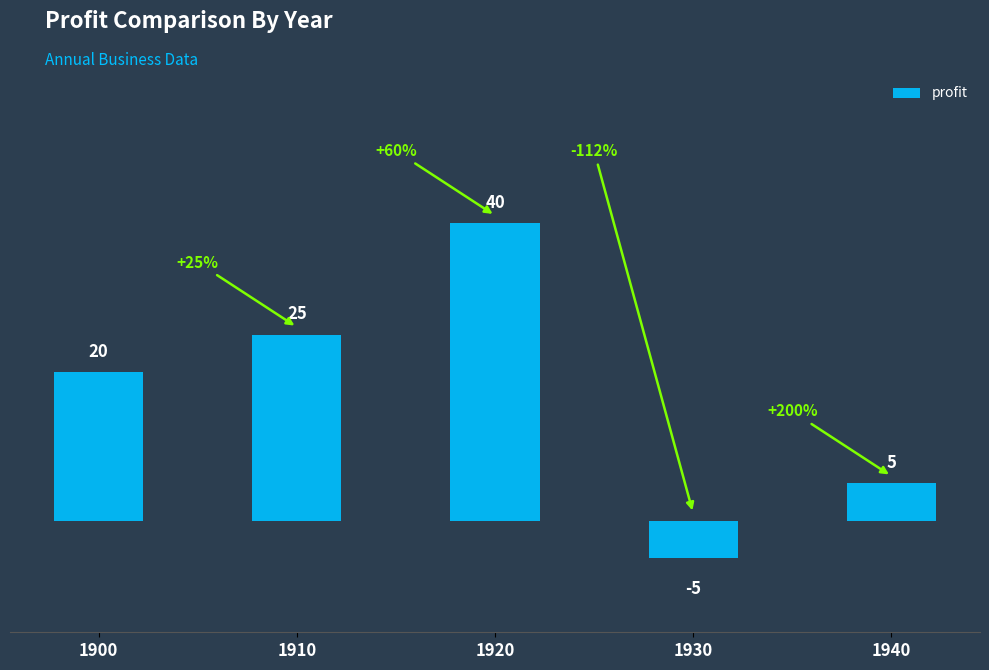

Where is the data nearest to the value 17?

1900